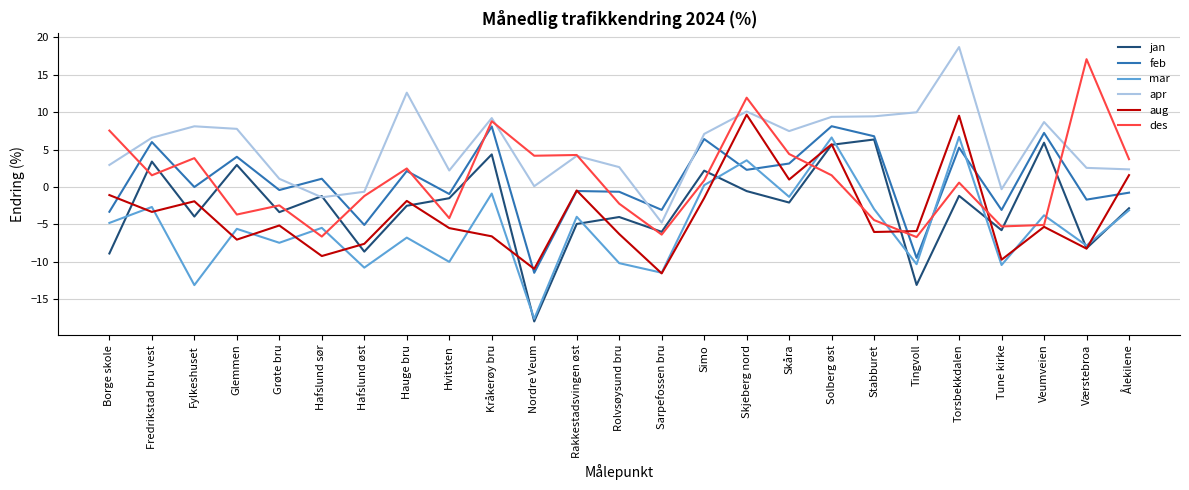

Is the value of jan at Værstebroa greater than the value of aug at Stabburet?

No